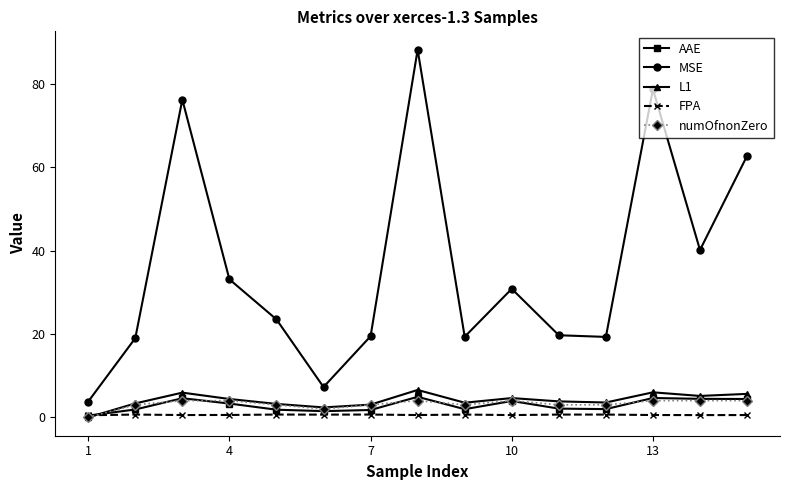

At how many categories does at least one series exceed 42?

4